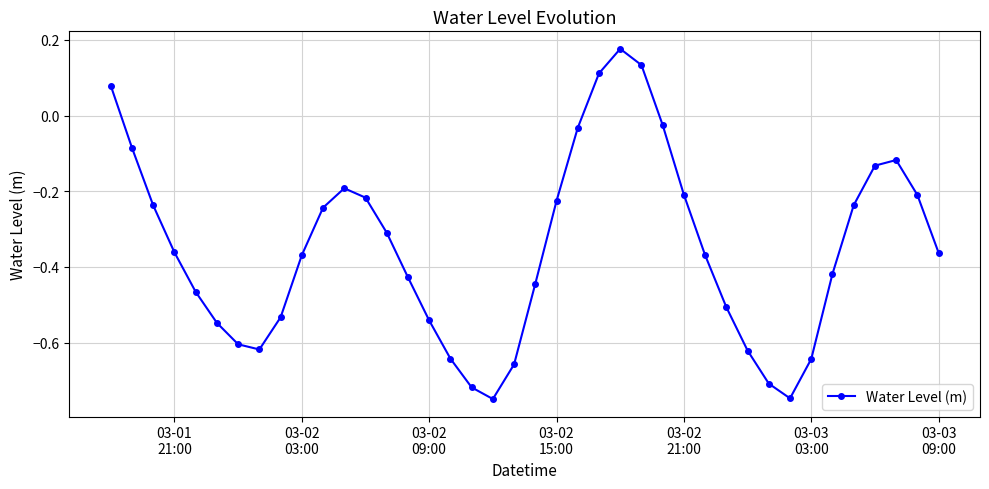

What is the difference between the maximum and minimum values?

0.9